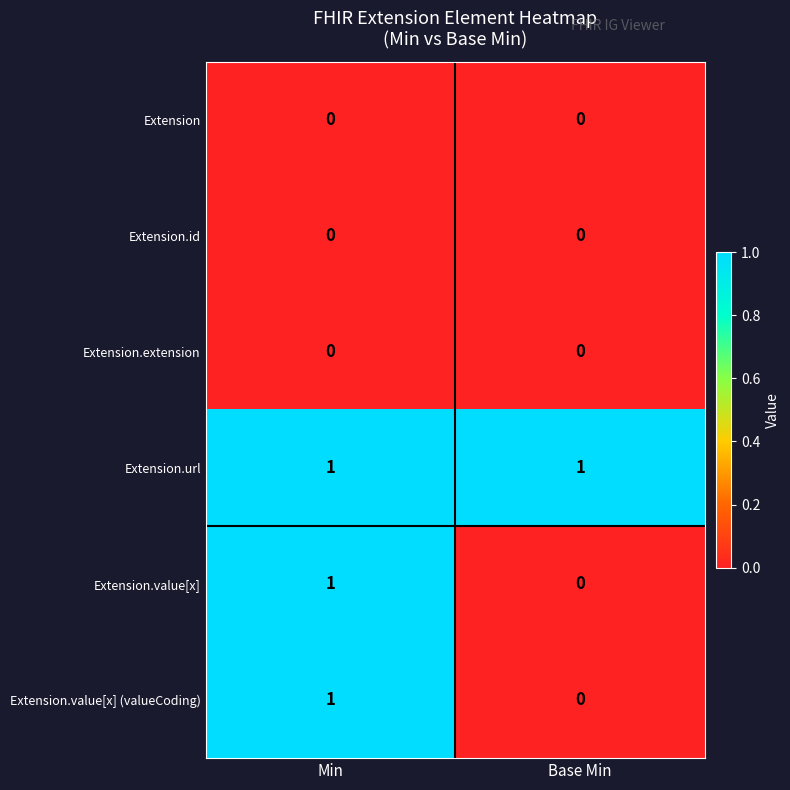

What is the total value across all series at Min?

3